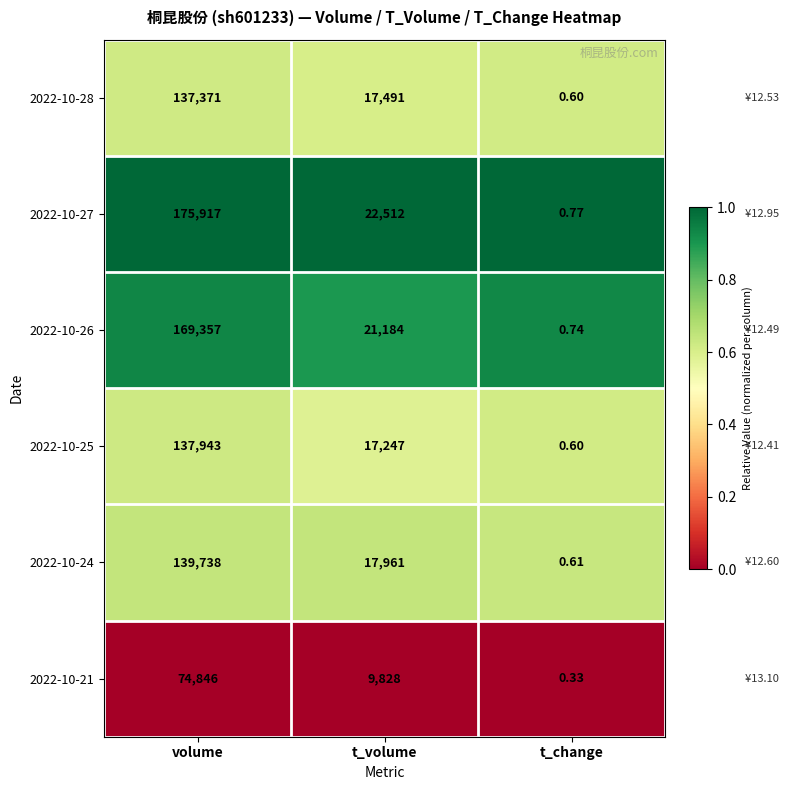

At which label does 2022-10-28 reach its minimum?

t_change